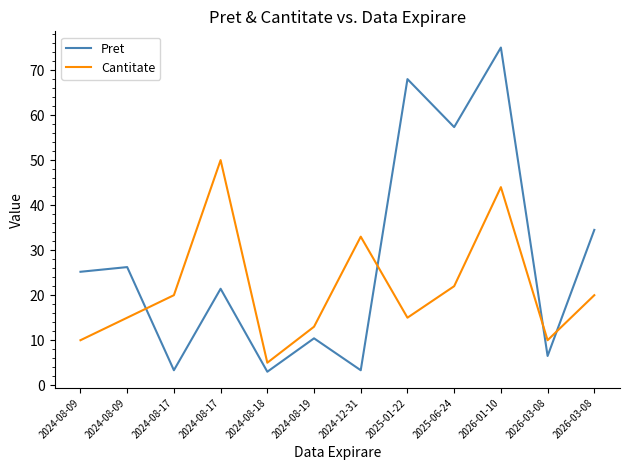

At 2025-06-24, list the series in order from smallest to largest.

Cantitate, Pret